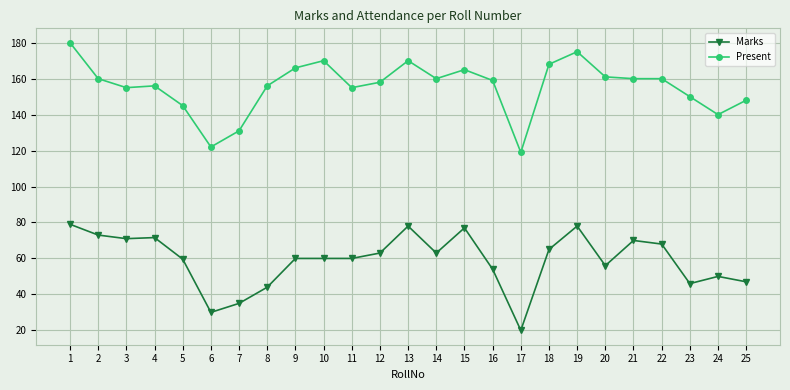

List the series in order of their peak value, lowest first.

Marks, Present